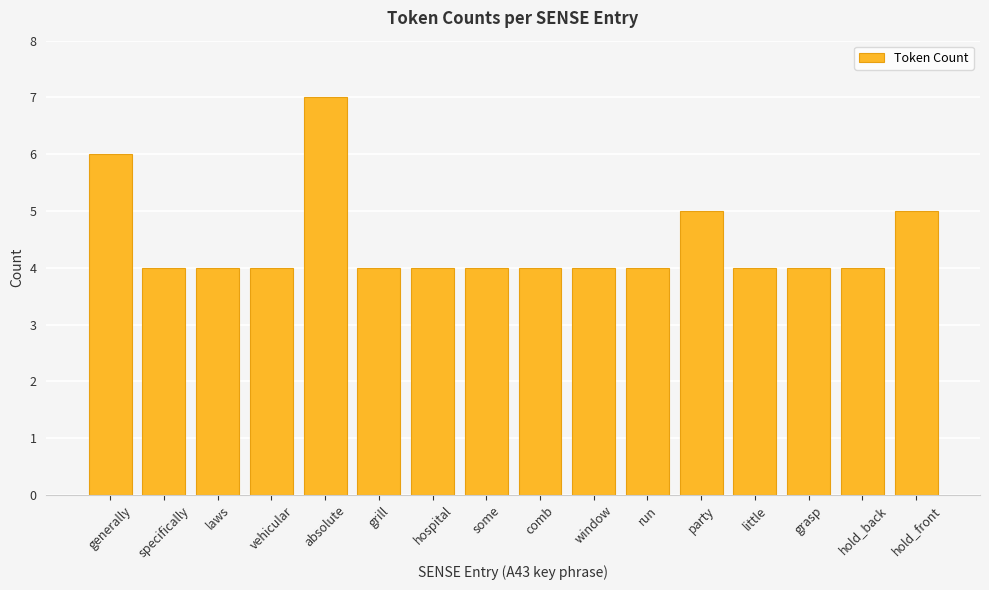

What is the smallest value displayed?

4